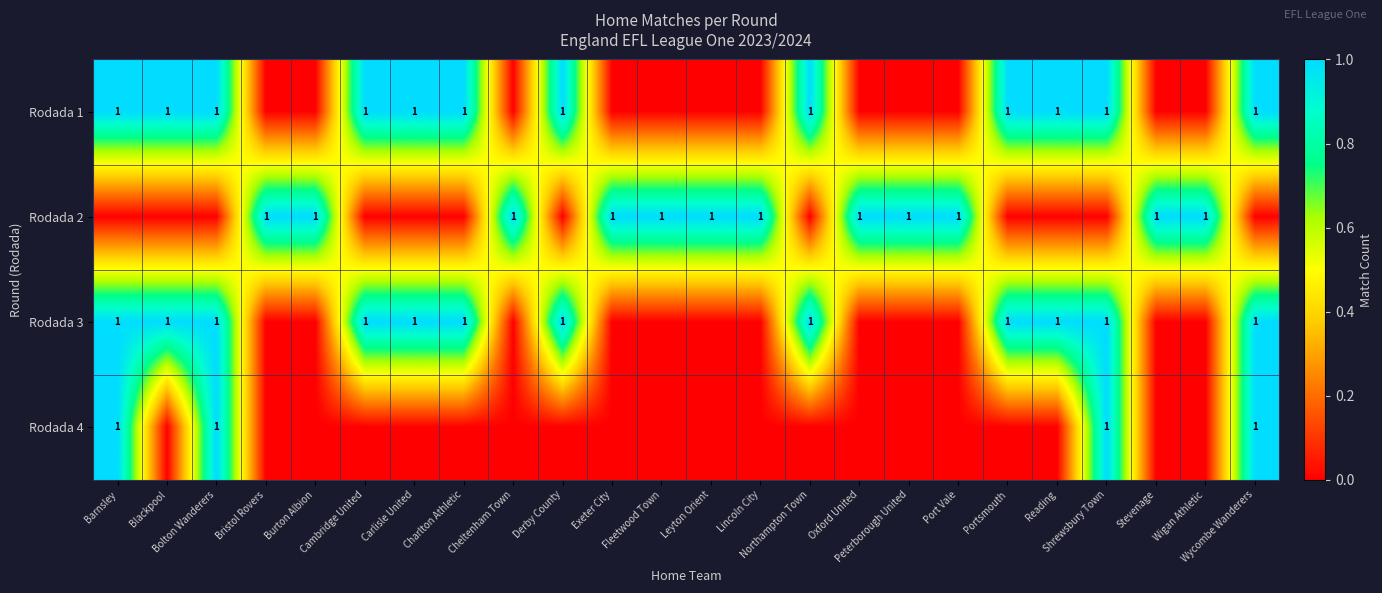

Between Charlton Athletic and Peterborough United, which is larger?

Charlton Athletic